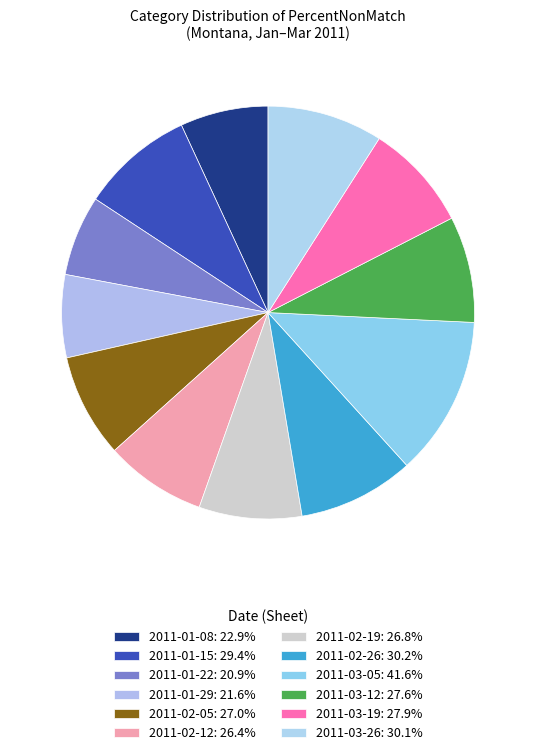

What percentage is the 2011-03-26 slice, to the nearest percent?

9%